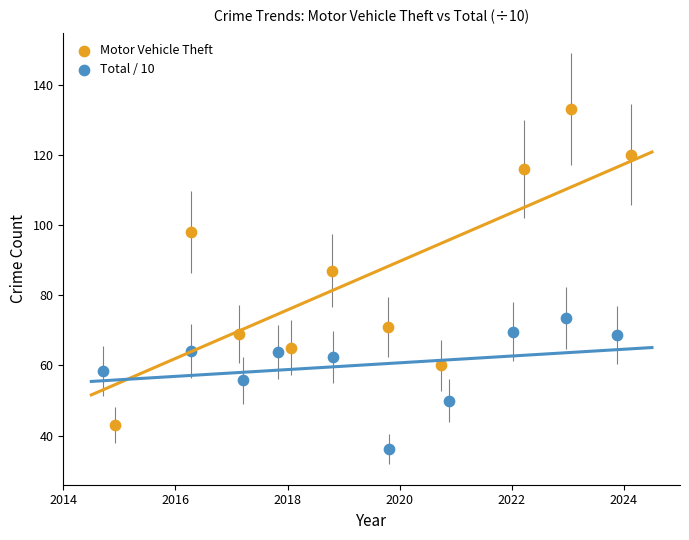

What are all the series names shown in the legend?

Motor Vehicle Theft, Total / 10